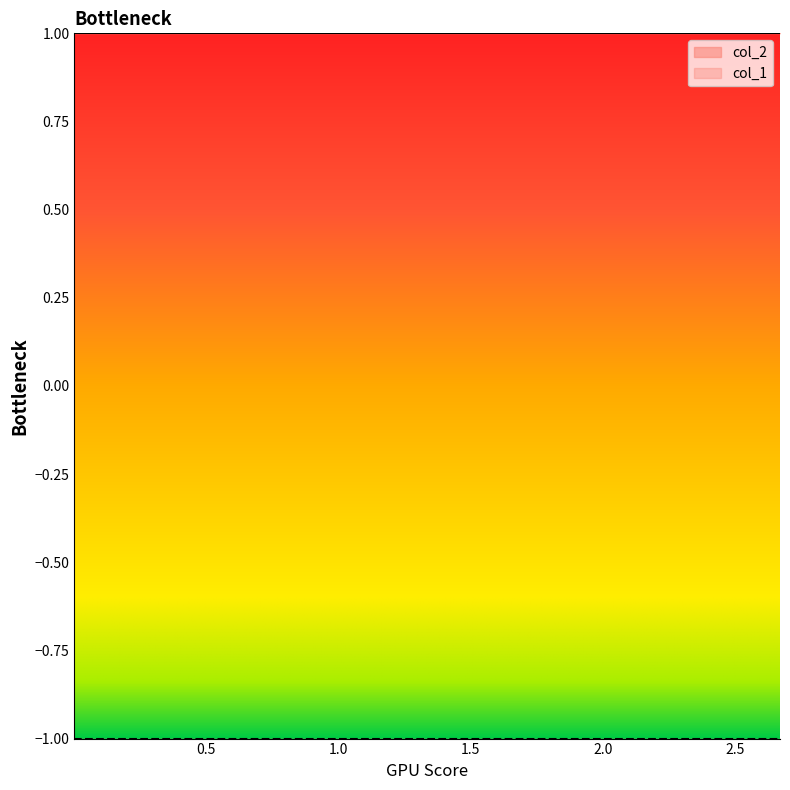

What is the value of the col_1 point at the 5th from the left?

-1